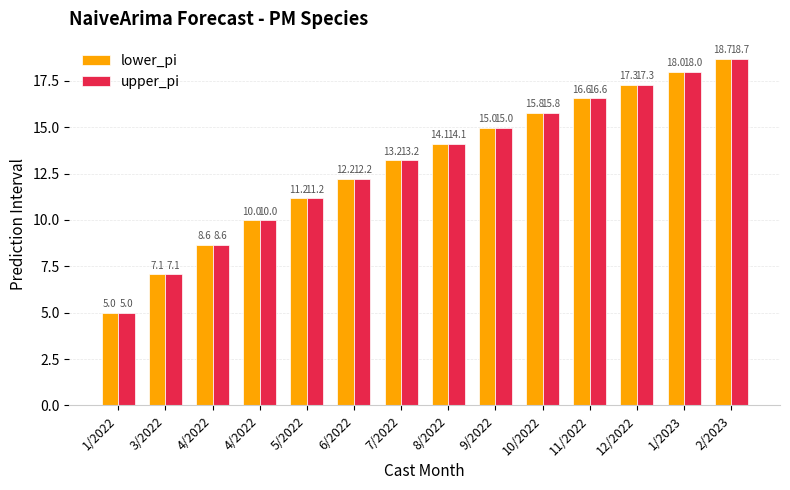

The value of lower_pi at 12/2022 is 17.3. True or false?

True